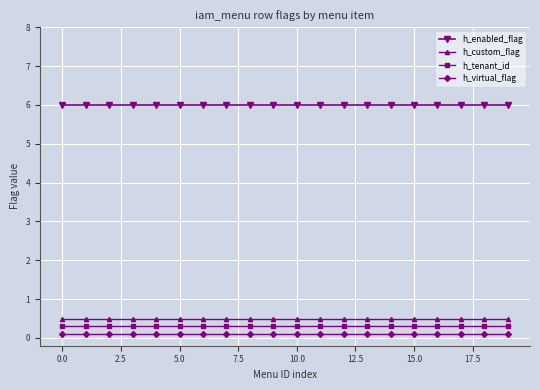

What is the average value of the h_tenant_id series?

0.3